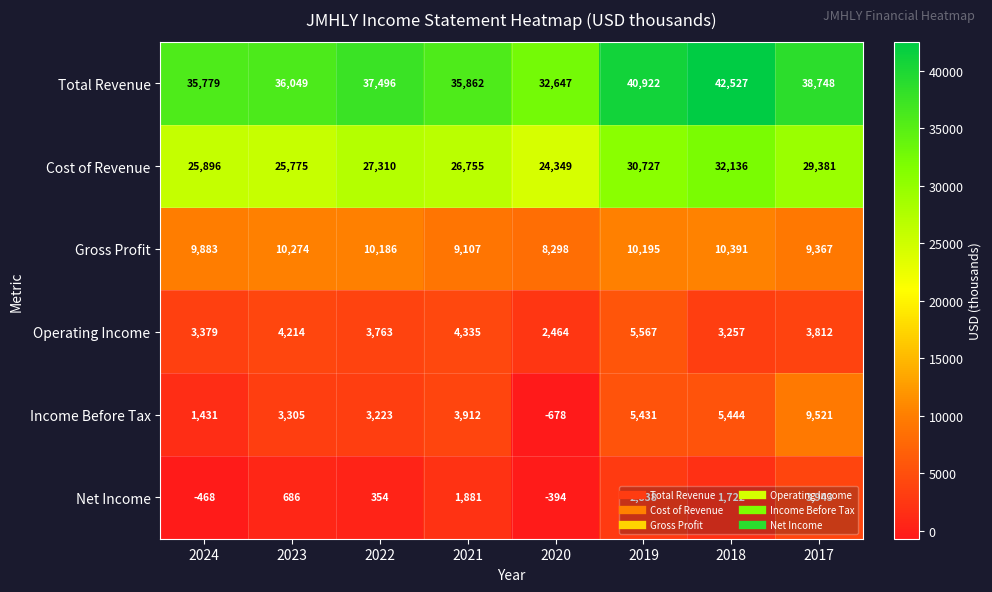

Rank the categories by Net Income value from highest to lowest.

2017, 2019, 2021, 2018, 2023, 2022, 2020, 2024